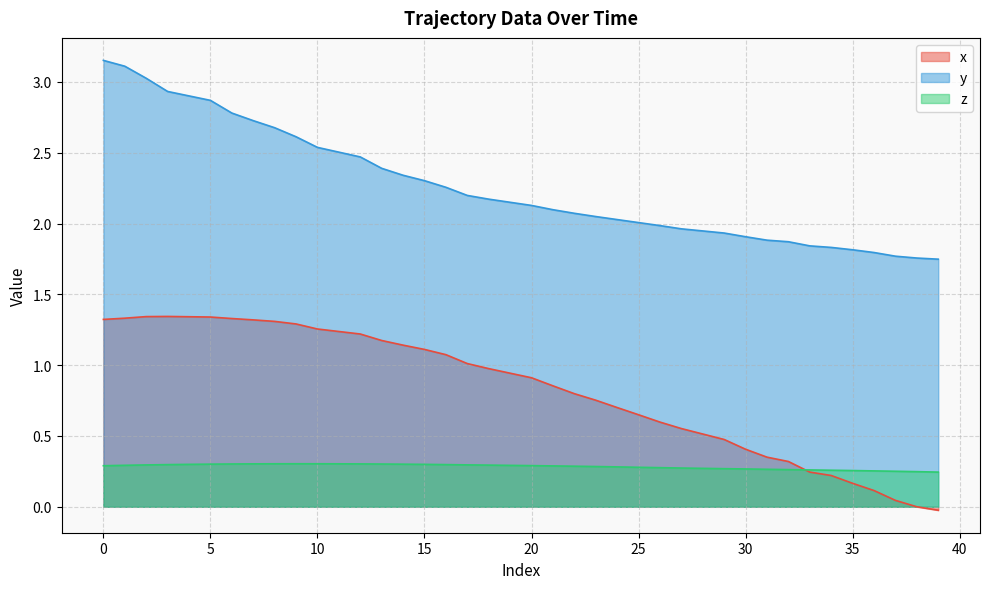

Which category has the lowest value across all series?

39